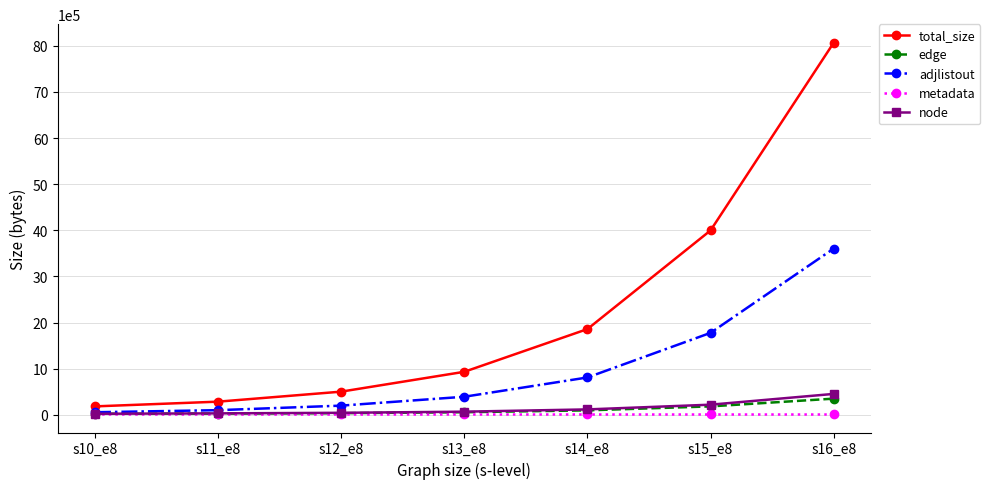

Where is total_size nearest to the value 4124672?

s15_e8